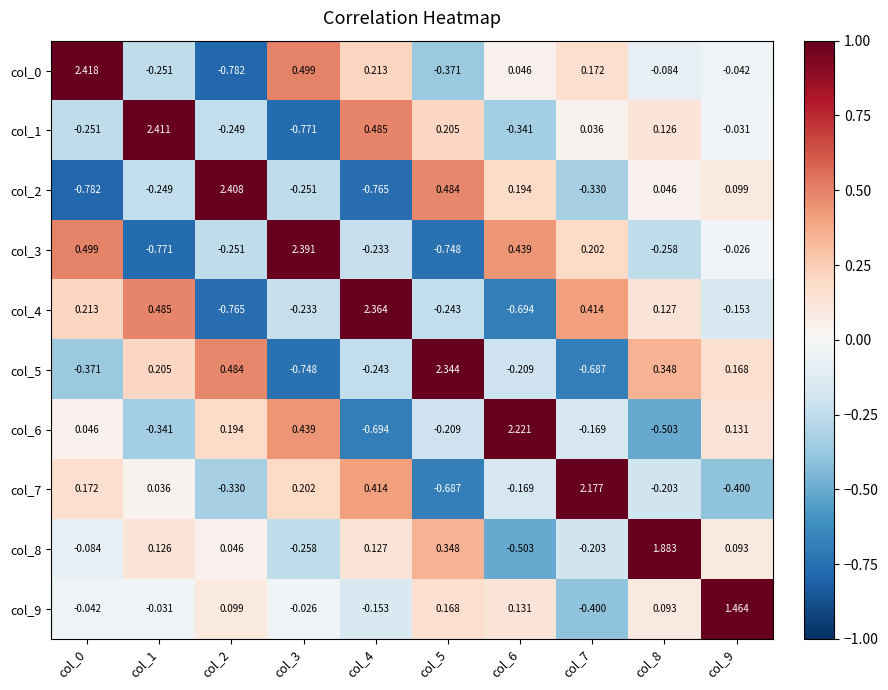

Is the value of col_0 at col_0 greater than the value of col_2 at col_7?

Yes